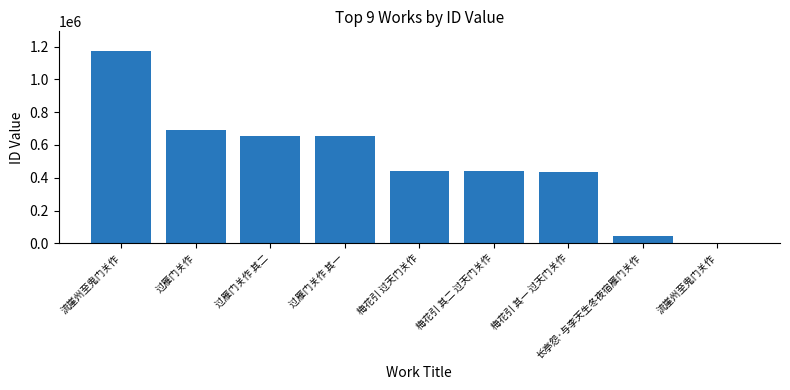

Count the number of categories in the chart.

9